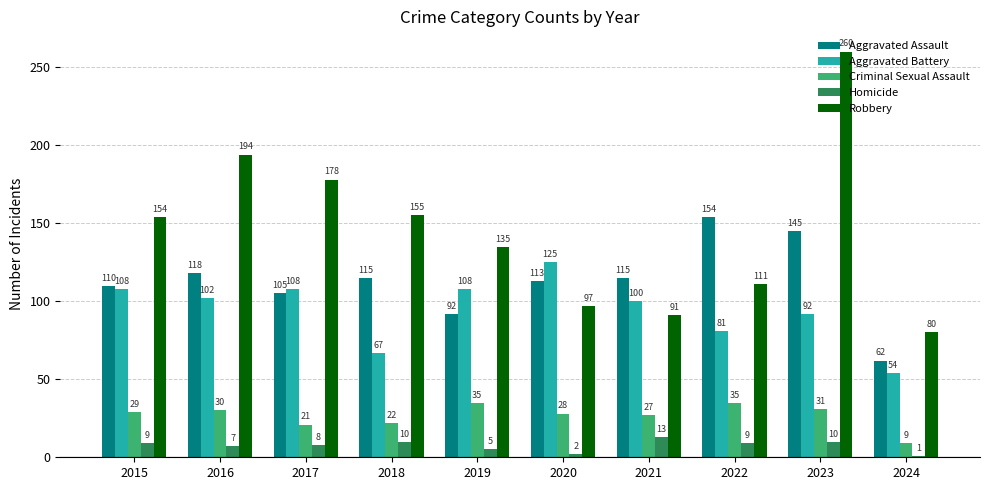

What is the value of the Homicide bar at the 4th from the left?

10